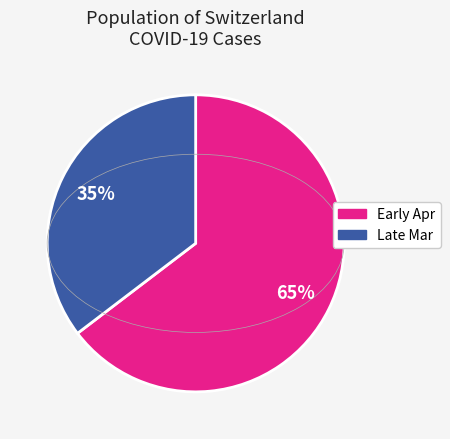

To the nearest percent, what is the average slice percentage?

50%